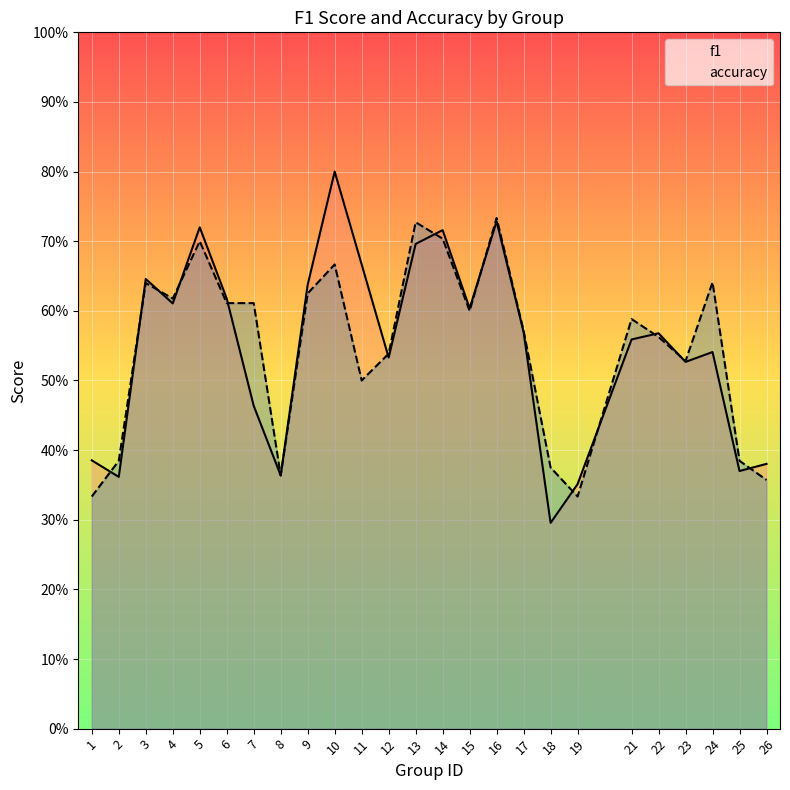

Which has a higher value, 2 or 6?

6